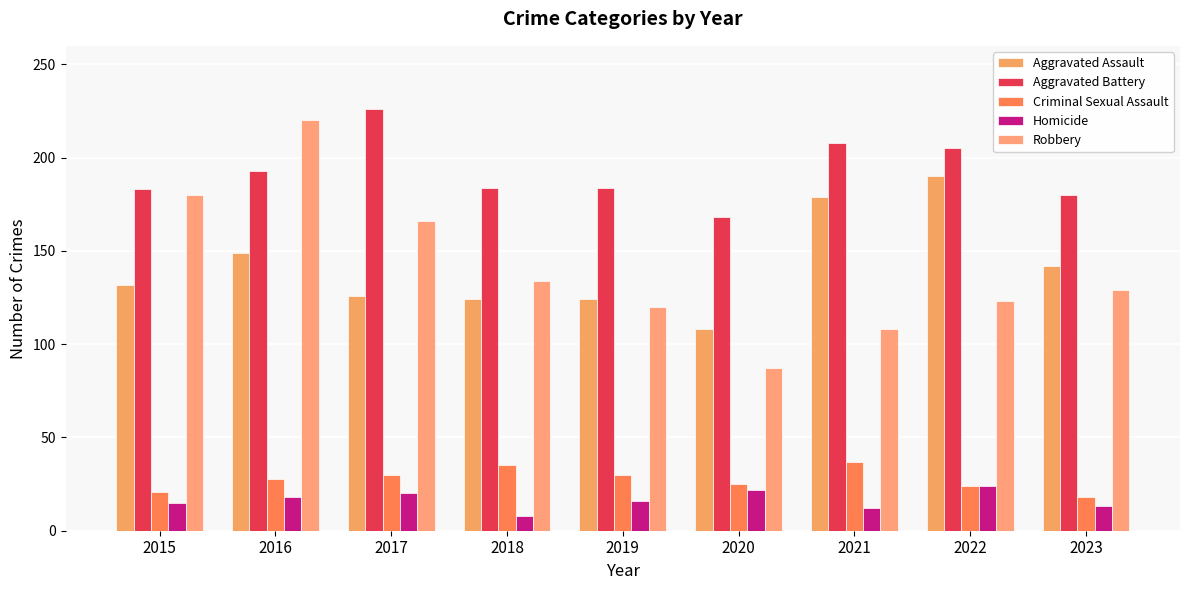

At which label is Aggravated Assault closest to 149?

2016